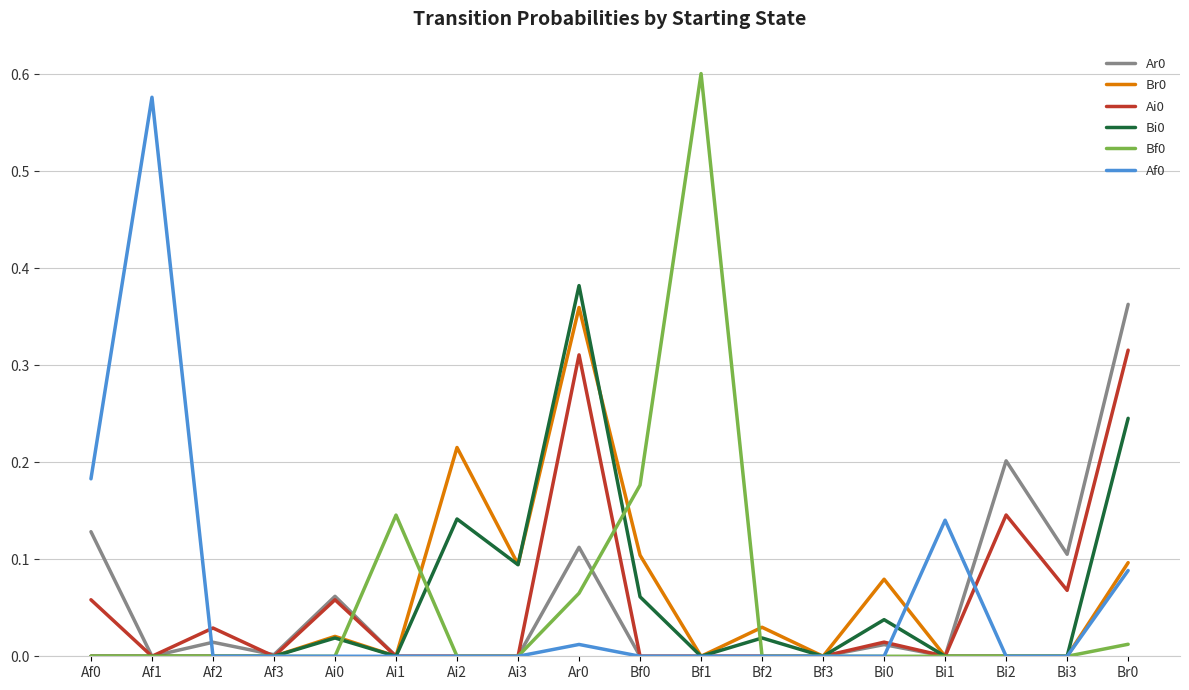

What position from the right is Bi2?

3